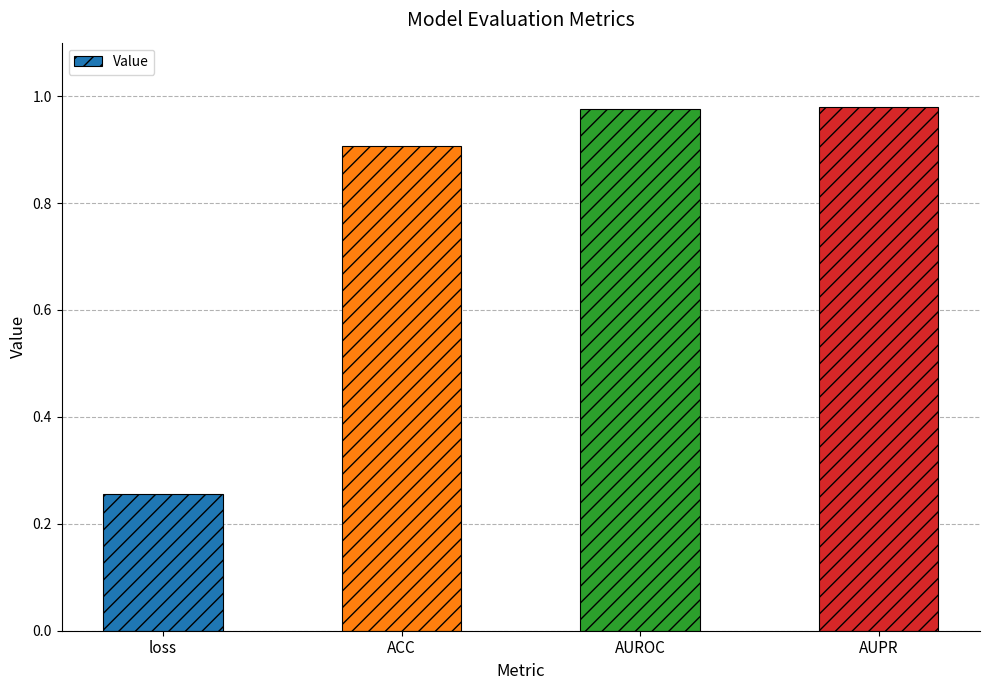

What is the label of the 4th bar from the left?

AUPR